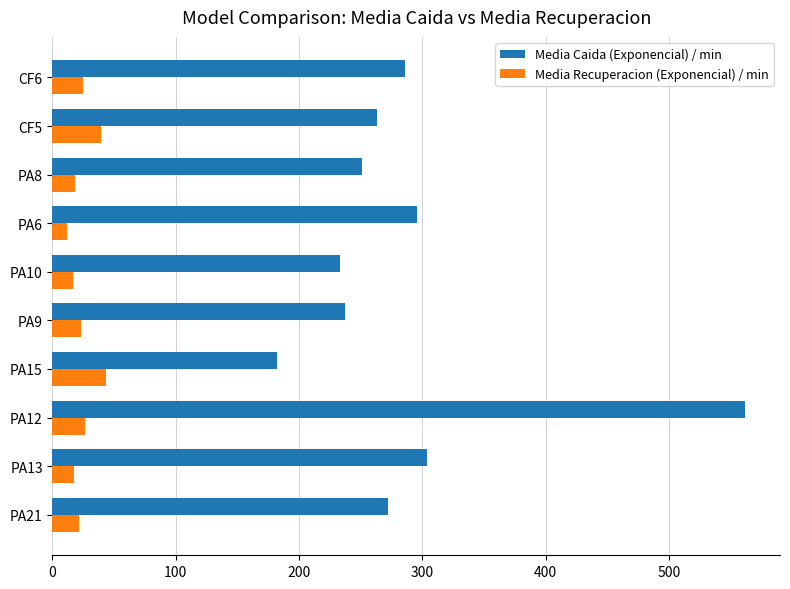

What is the total value across all series at PA6?

307.6